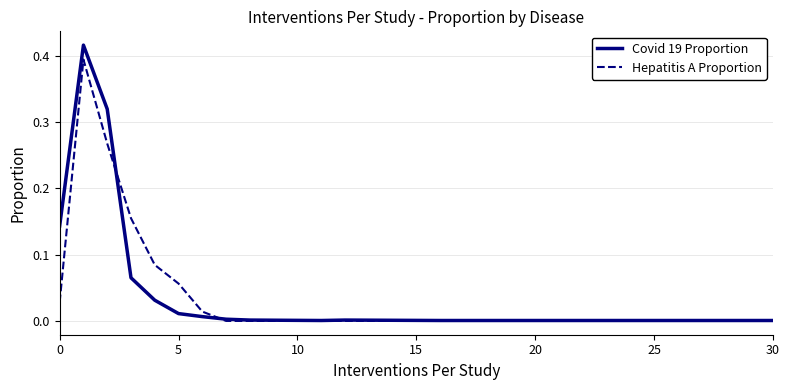

Which series has the widest spread of values?

Covid 19 Proportion